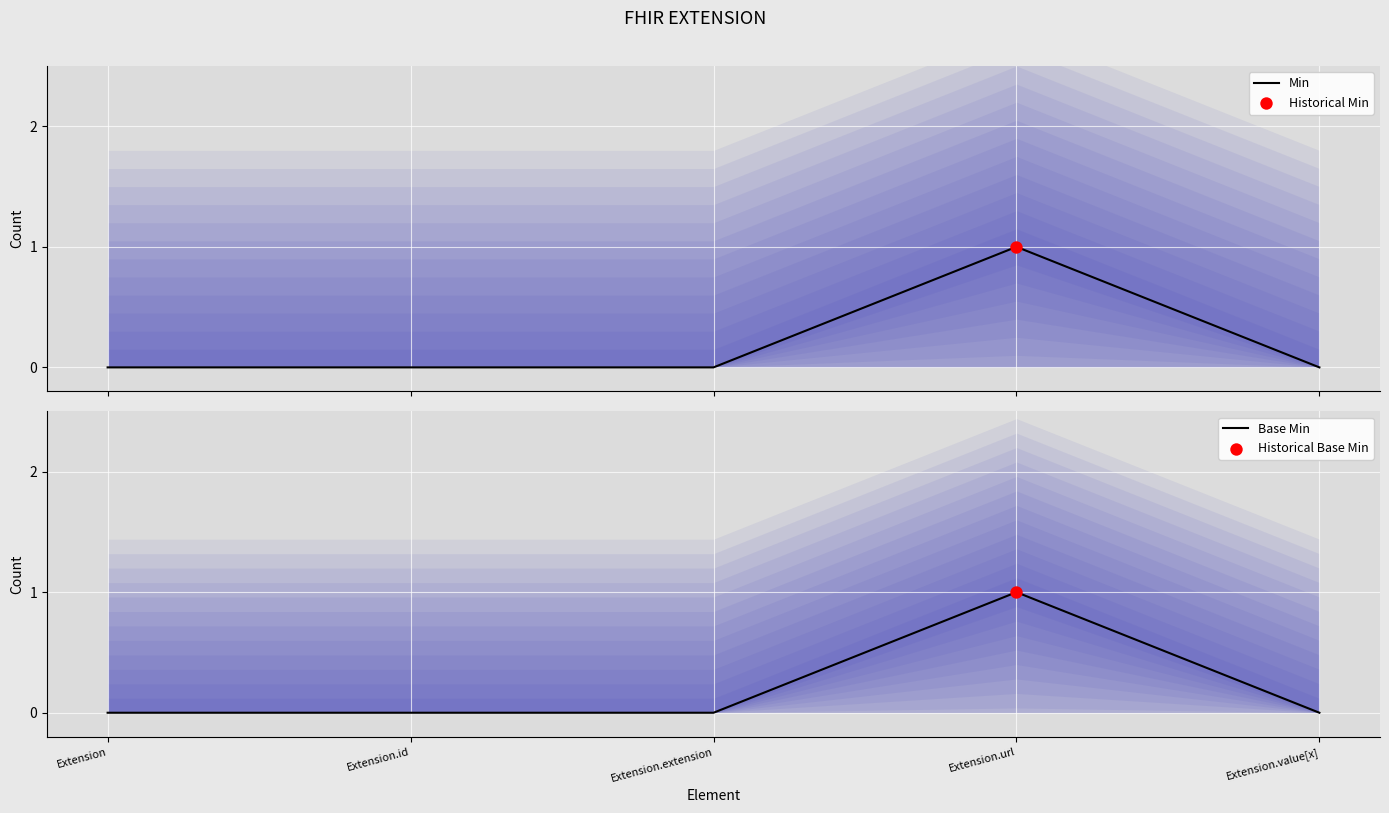

What are all the series names shown in the legend?

Min, Base Min